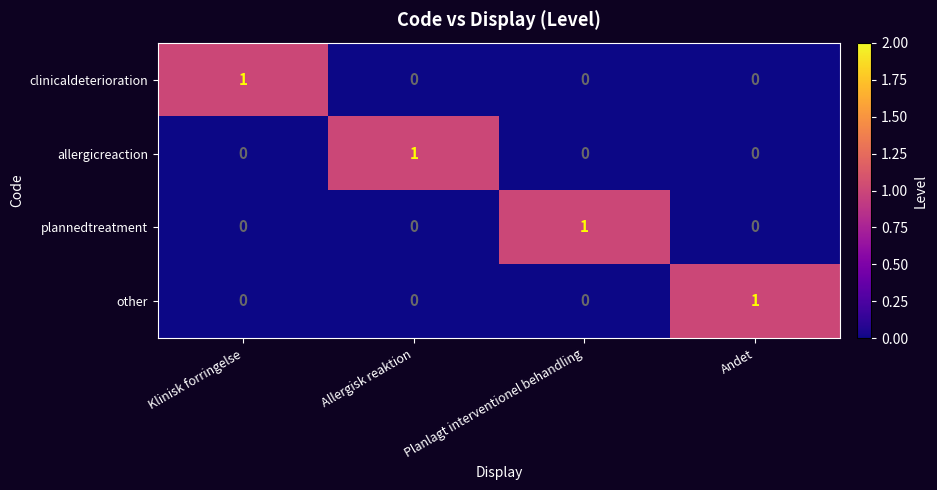

The value of clinicaldeterioration at Planlagt interventionel behandling is 0. True or false?

True